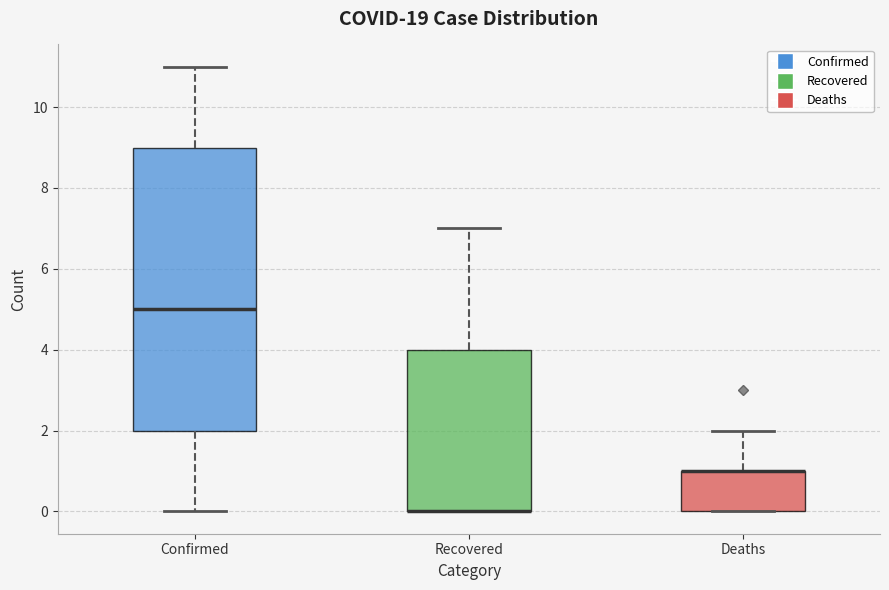

Where is the lower edge of the box for Recovered on the y-axis? The values are not printed on the chart, so give them approximately, as read against the axis.

0